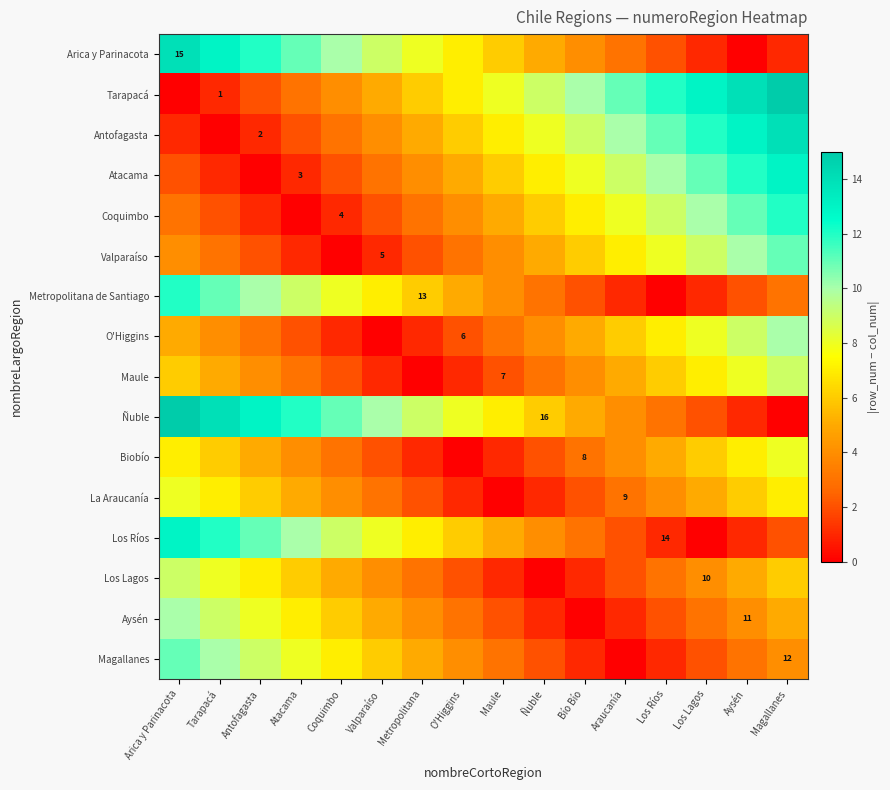

What is the sum of all Magallanes values?

76